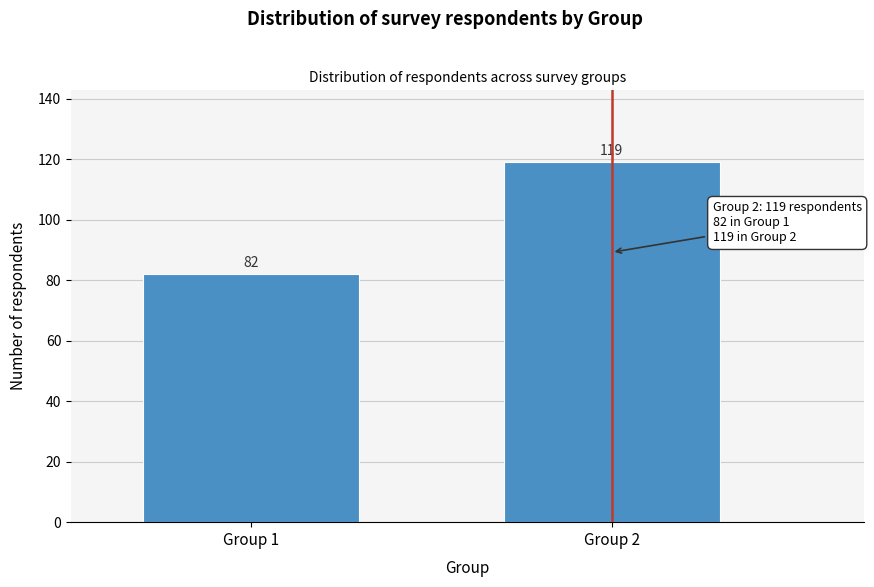

Reading left to right, extract all data points from this chart.

82	119